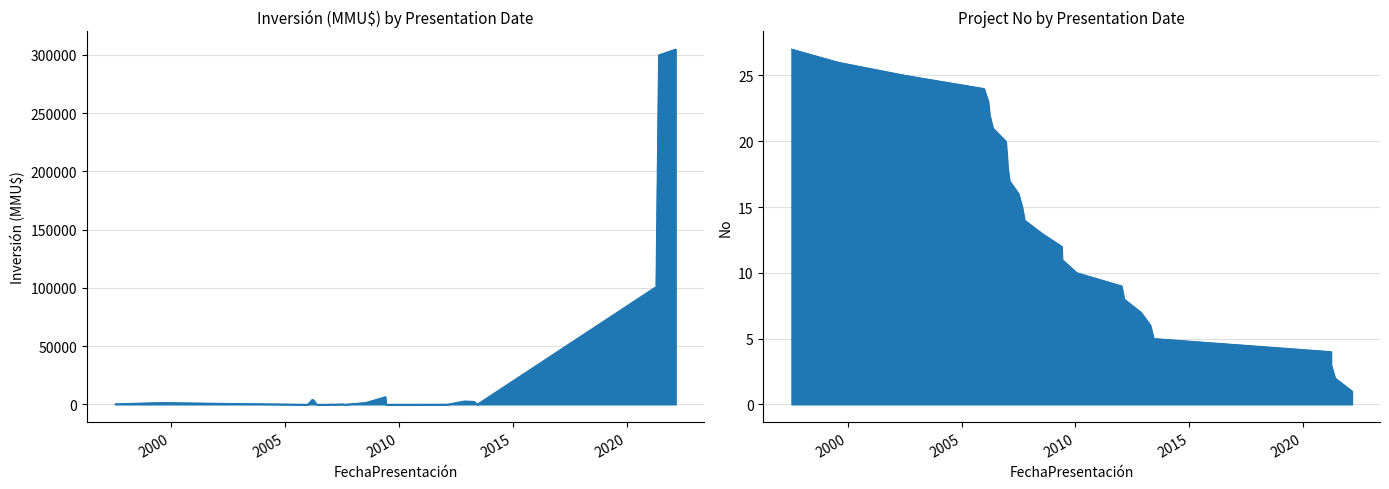

How many distinct data groups are displayed?

1